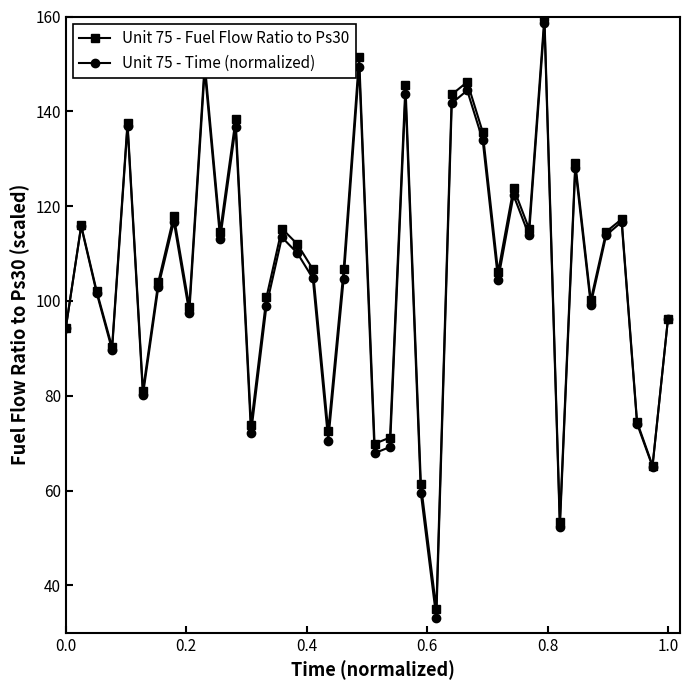

Which series has the widest spread of values?

Unit 75 - Time (normalized)